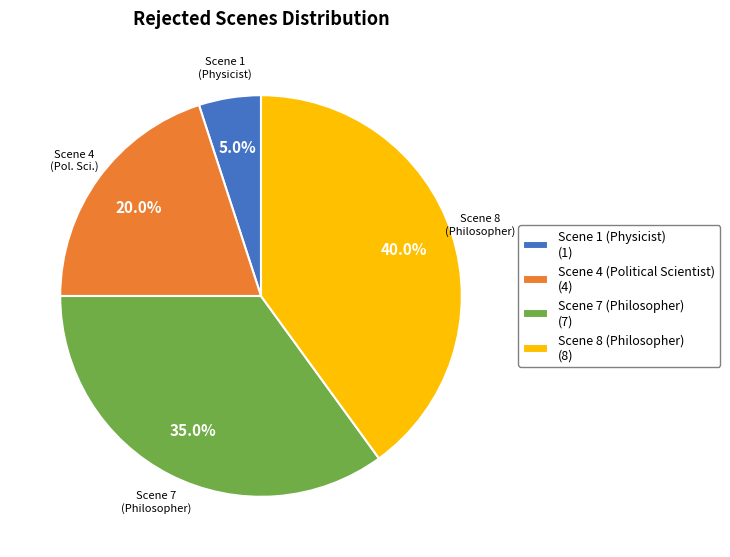

To the nearest percent, what percentage of the pie is Scene 1 (Physicist)?

5%